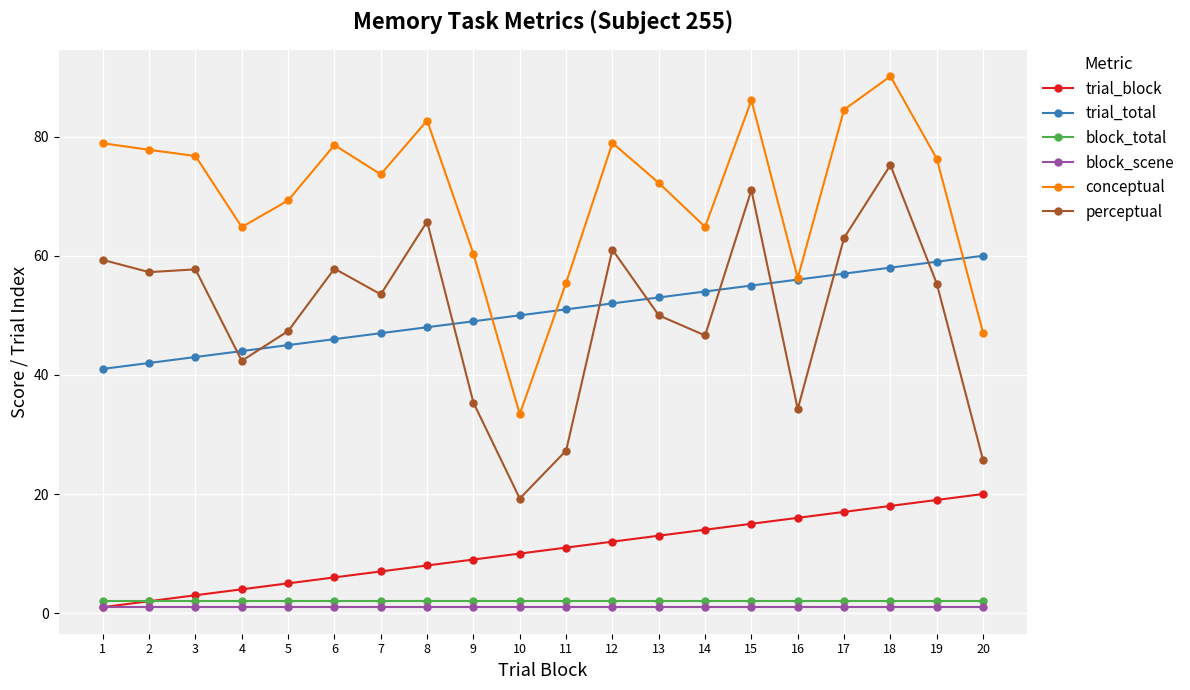

True or false: perceptual and block_scene intersect in this chart.

False